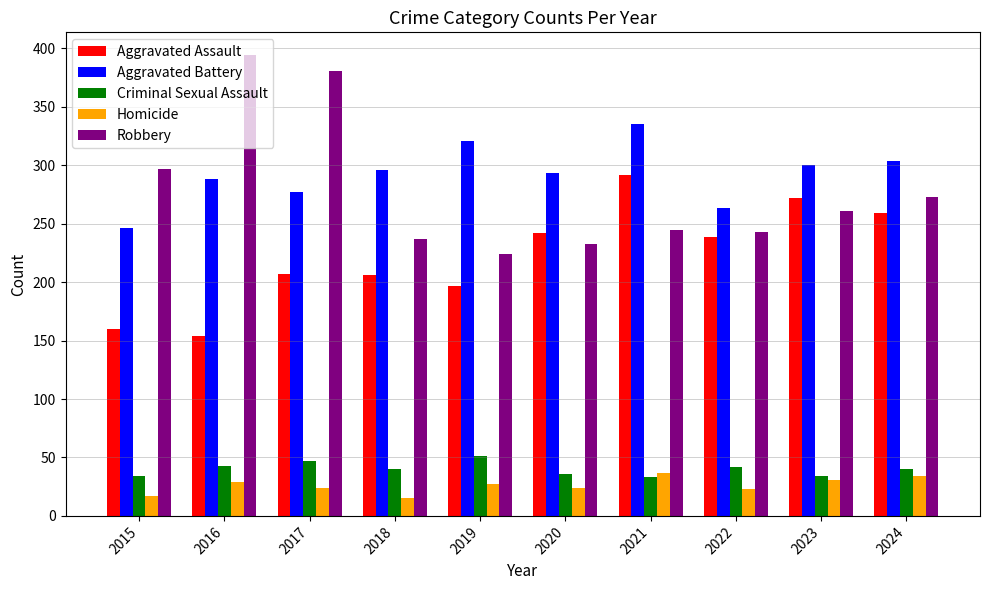

What value does the Aggravated Assault series have at 2019, to the nearest 50?

200